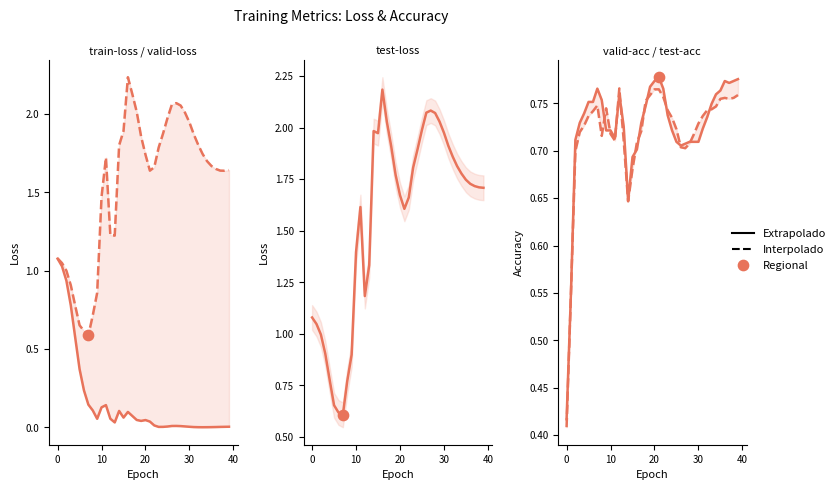

Which series reaches the minimum Y coordinate?

train-loss